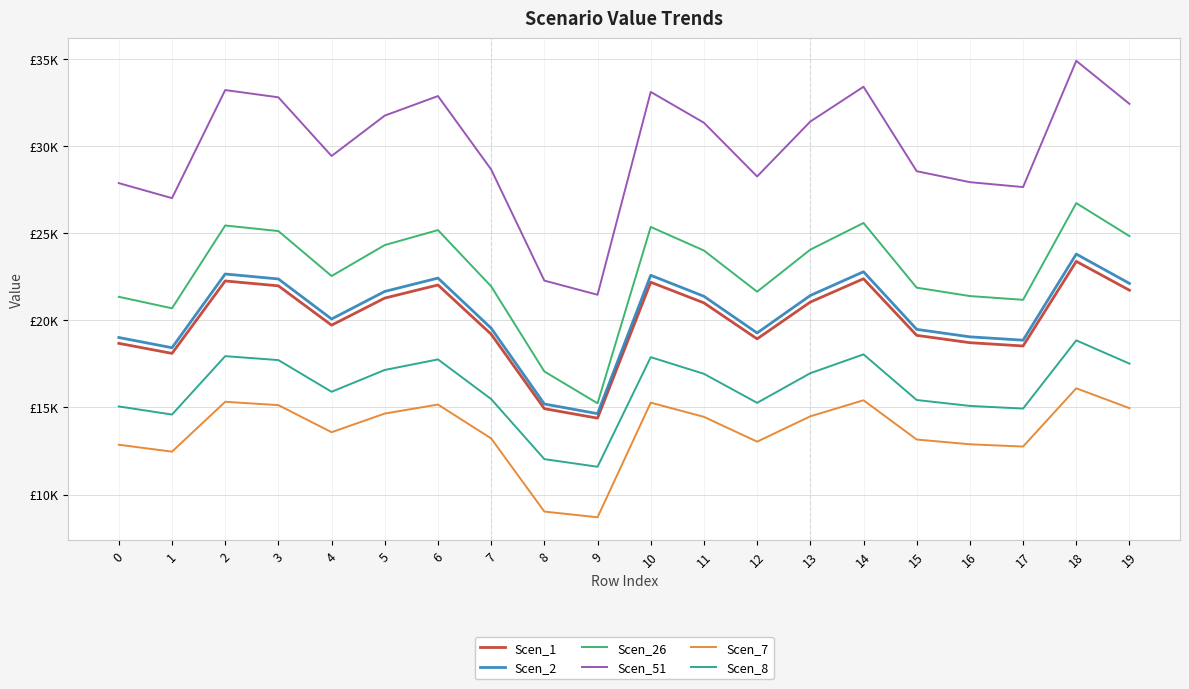

Reading left to right, what are all the values shown in this chart?

Scen_1: 18671.8	18094.4	22249.2	21969.6	19714.2	21267.2	22018.5	19195.8	14924.4	14380.5	22176.6	20993.3	18927.6	21038.1	22375.5	19129.8	18708.6	18519.8	23372.1	21717.4
Scen_2: 19006.5	18418.8	22648.1	22363.5	20067.6	21648.4	22413.2	19539.9	15192.0	14638.3	22574.2	21369.7	19266.9	21415.3	22776.6	19472.8	19044.0	18851.8	23791.1	22106.7
Scen_26: 21340.9	20681.1	25429.8	25110.3	22532.4	24307.4	25166.1	21939.8	17057.9	15233.5	25346.8	23994.4	21633.4	24045.6	25574.1	21864.5	21383.1	21167.3	26713.2	24822.0
Scen_51: 27860.3	26998.9	33198.4	32781.2	29415.7	31733.0	32854.0	28642.2	22268.9	21457.3	33090.0	31324.4	28242.1	31391.2	33386.7	28543.8	27915.4	27633.6	34873.8	32404.8
Scen_7: 12856.6	12459.1	15320.0	15127.4	13574.4	14643.7	15161.1	13217.5	9023.7	8694.8	15270.0	14455.2	13032.8	14486.0	15406.9	13155.1	12882.0	12752.0	16093.1	14953.8
Scen_8: 15052.4	14587.0	17936.4	17711.0	15892.7	17144.7	17750.4	15474.8	12031.5	11593.0	17877.9	16923.9	15258.6	16960.1	18038.2	15421.7	15082.1	14929.9	18841.6	17507.7